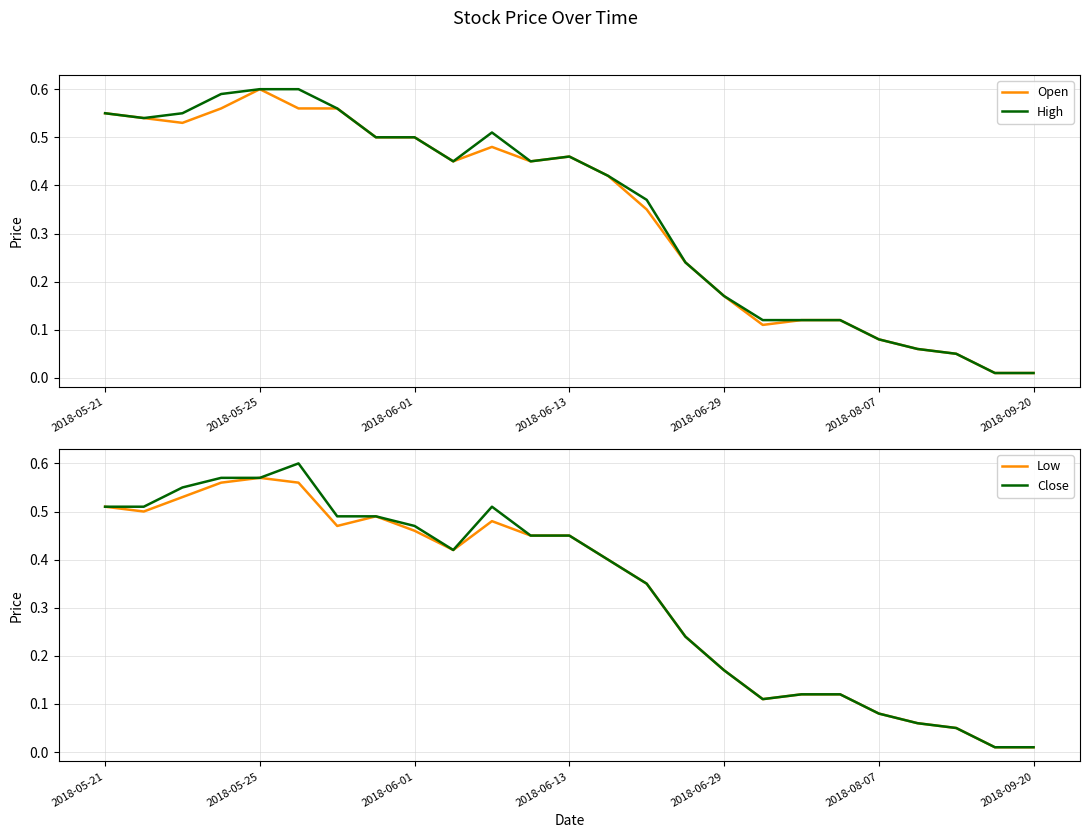

Is it true that High equals 0.4 at 13?

True